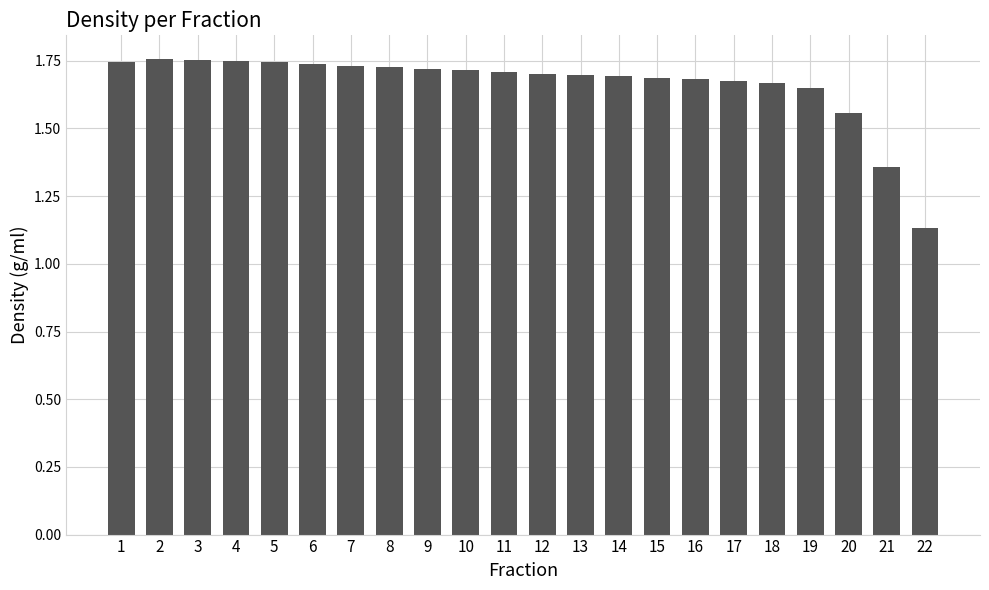

Which has a higher value, 4 or 15?

4